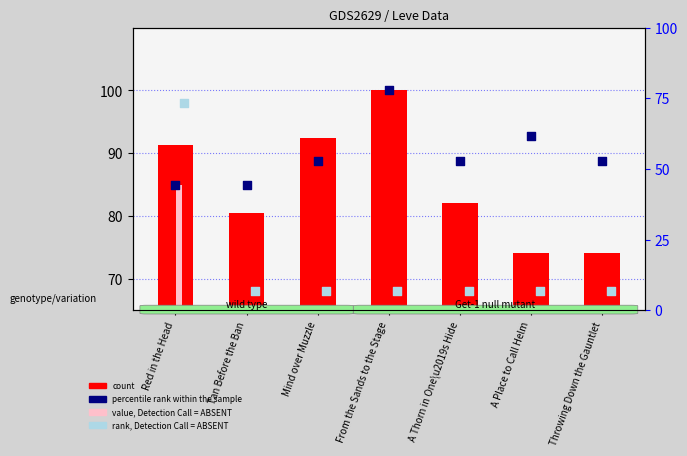

What is the total value across all series at From the Sands to the Stage?

168.0